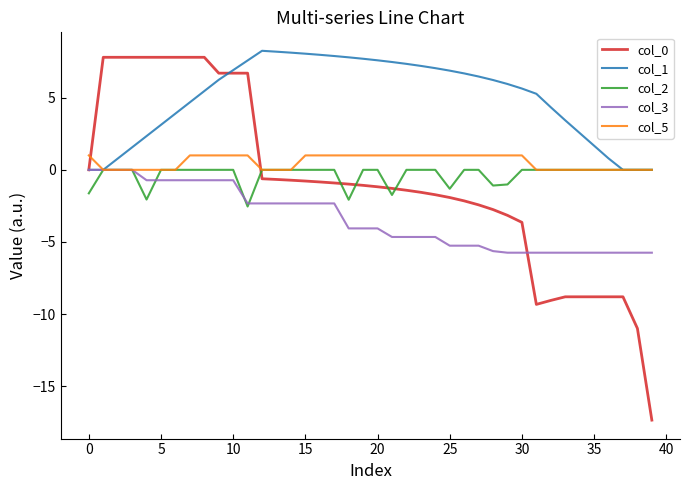

How many lines are shown in the chart?

5